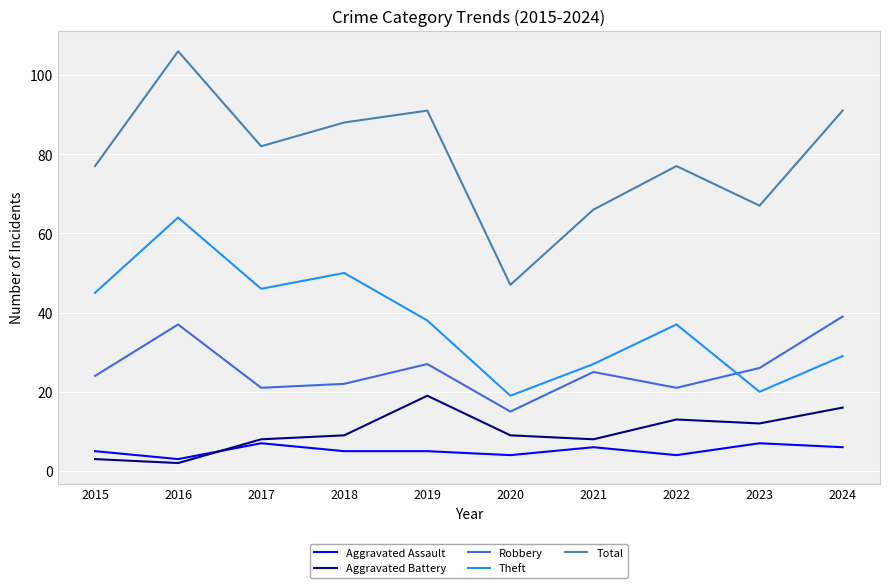

How many values in the Total series are below 82?

5